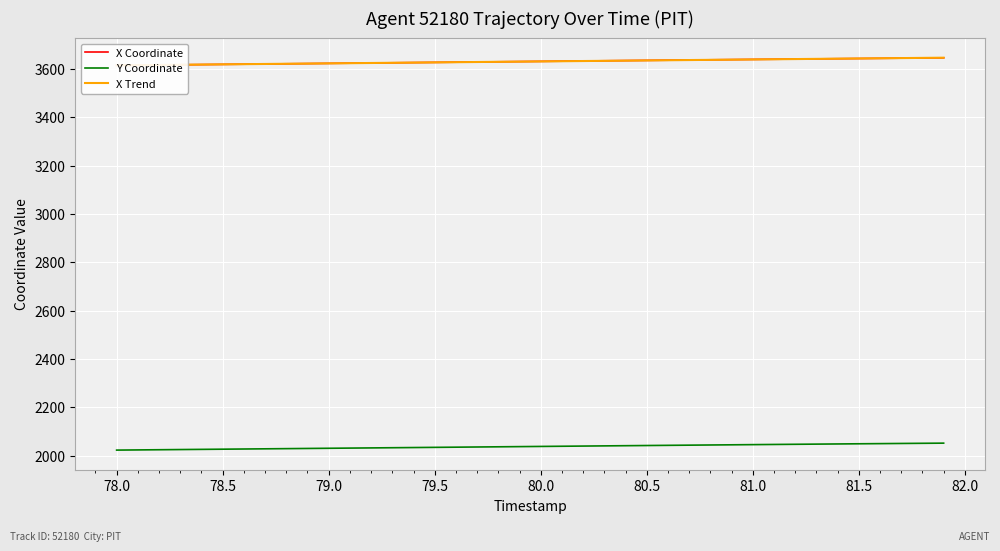

What is the difference between the maximum and minimum values in the X Coordinate series?

31.3